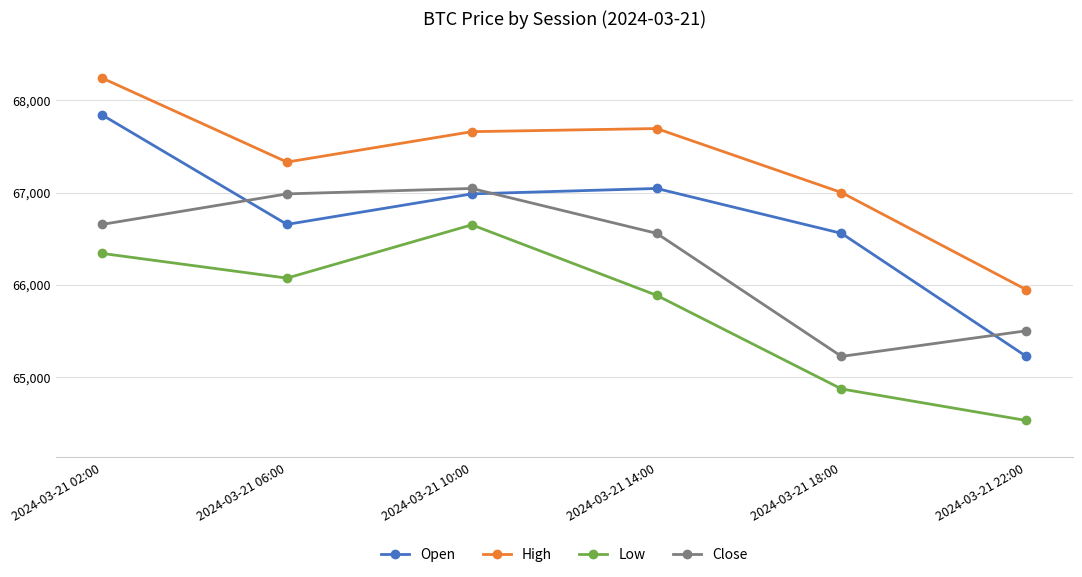

Which category has the lowest value in the High series?

2024-03-21 22:00